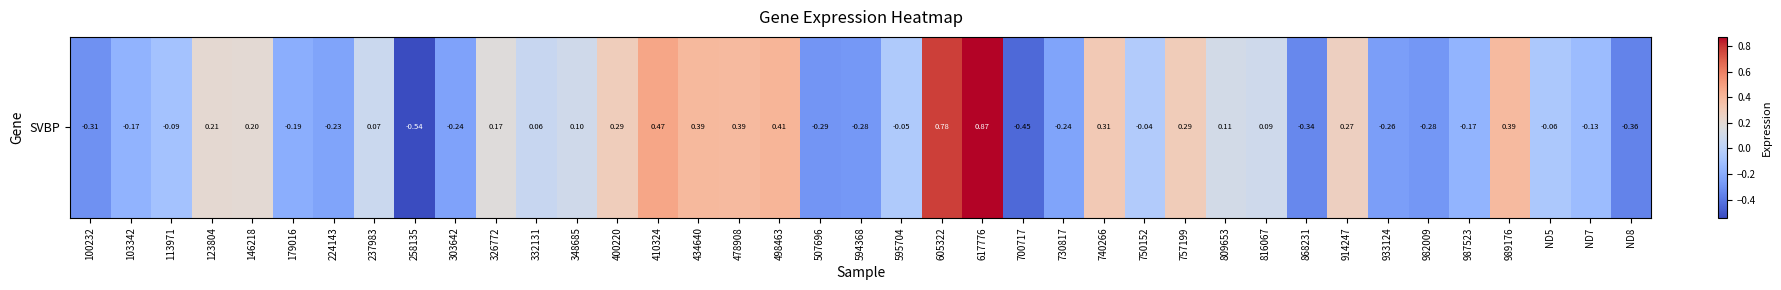

Is it true that the value at 348685 is 0.1?

True